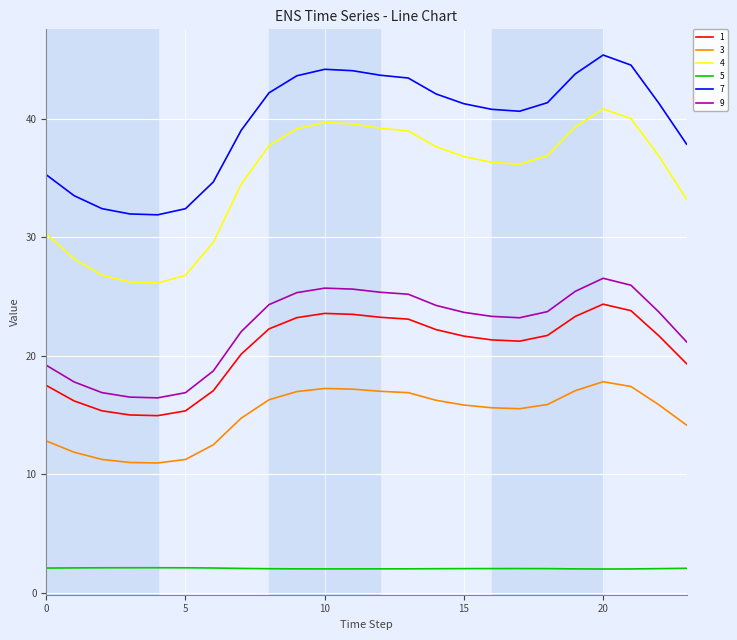

What is the difference between the maximum and minimum values in the 9 series?

10.1